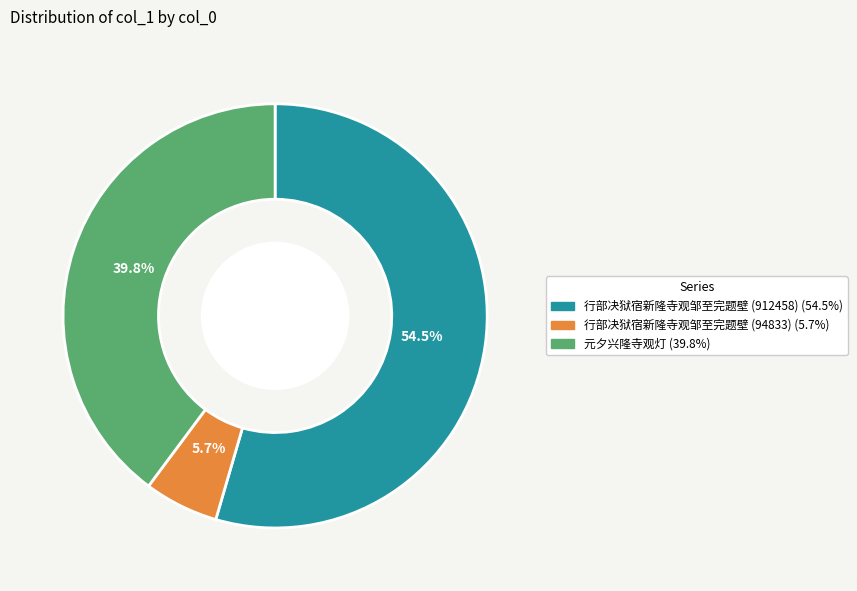

How many segments does this pie chart have?

3